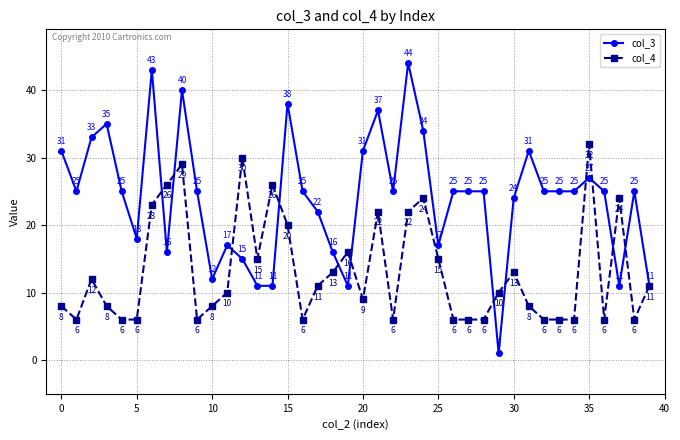

Is this an area chart (filled region under the line)?

No